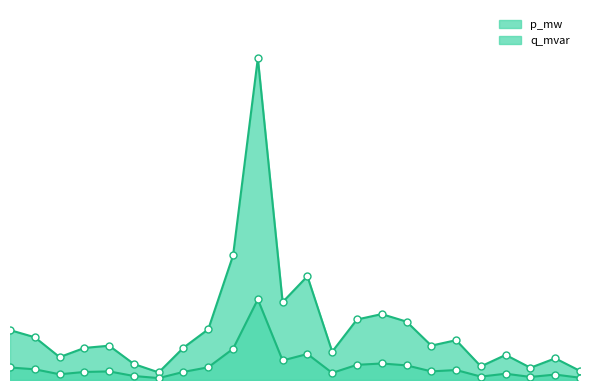

The q_mvar_line series shows 0.0 at 16. True or false?

True